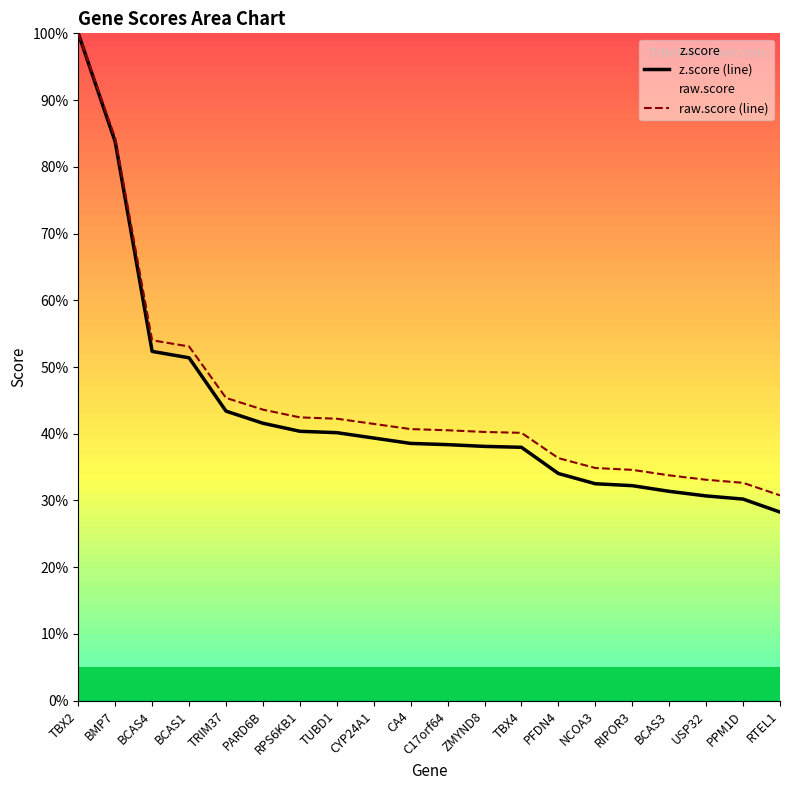

What is the label of the 5th point from the left?

TRIM37